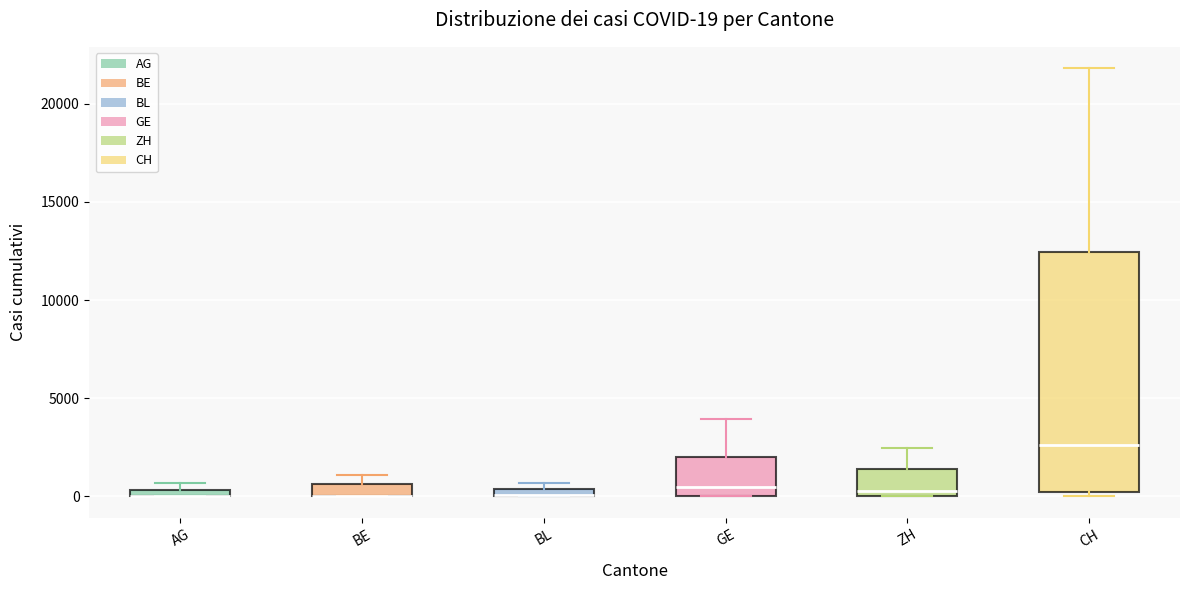

Which box is the tallest, from its lower edge to its upper edge?

CH